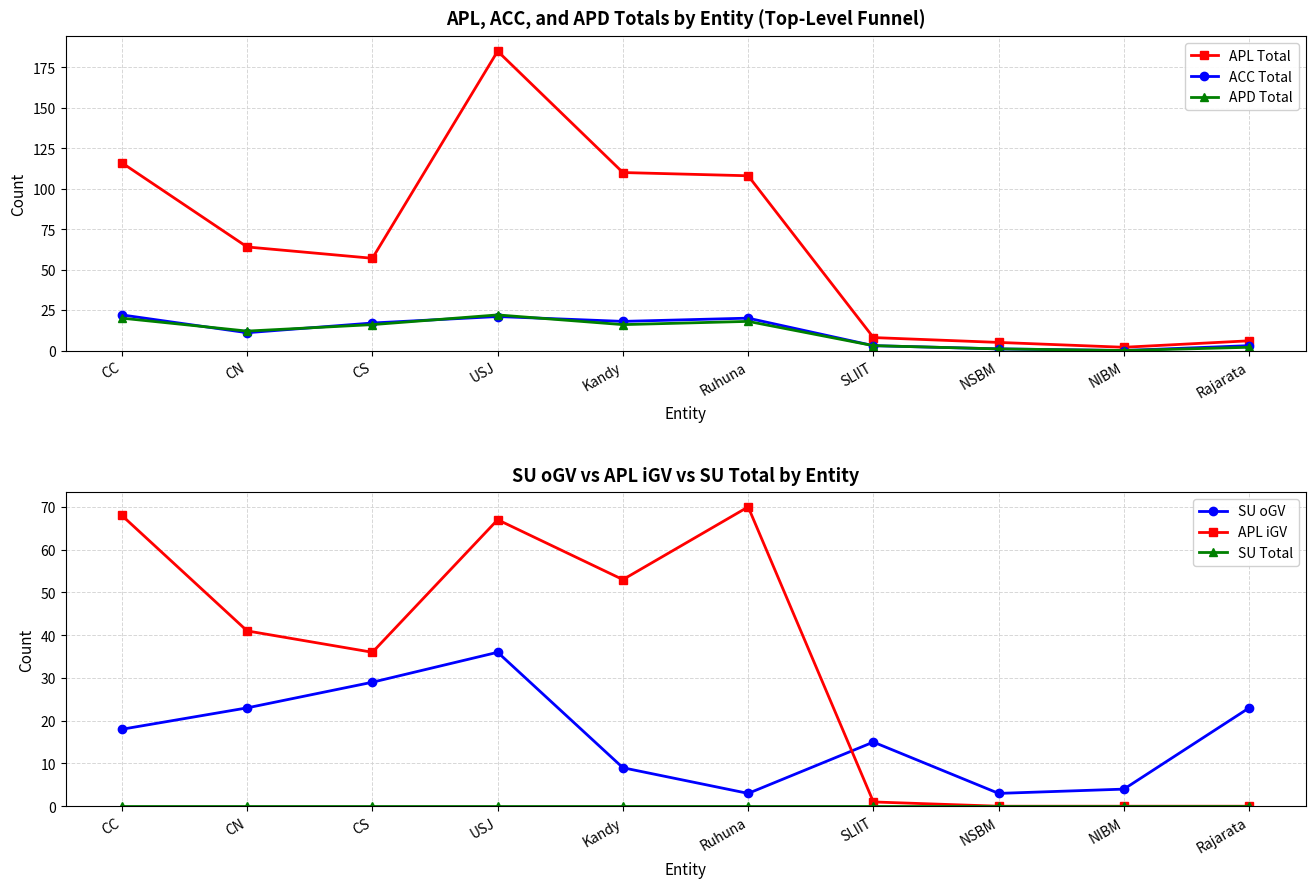

How many lines are shown in the chart?

6